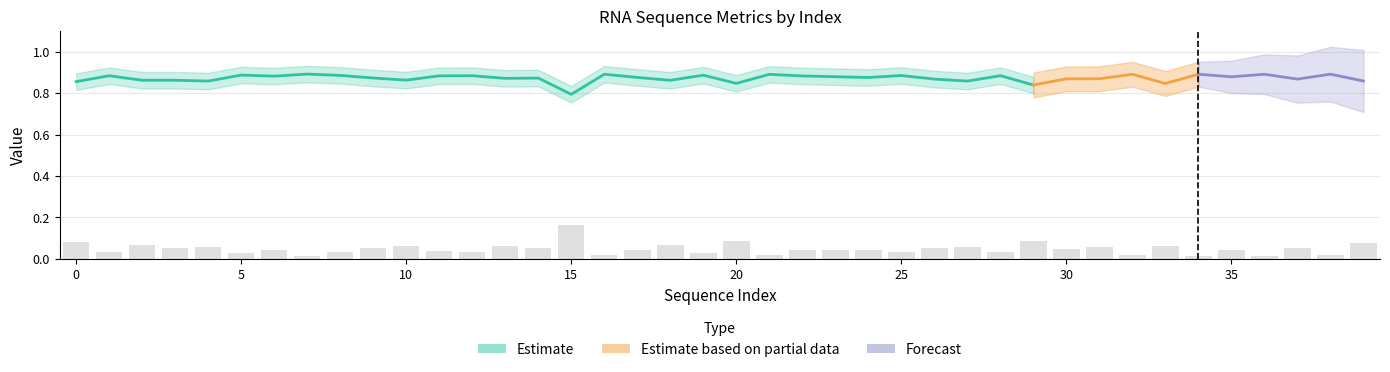

The value of ent_3 at 15 is 1.3. True or false?

False